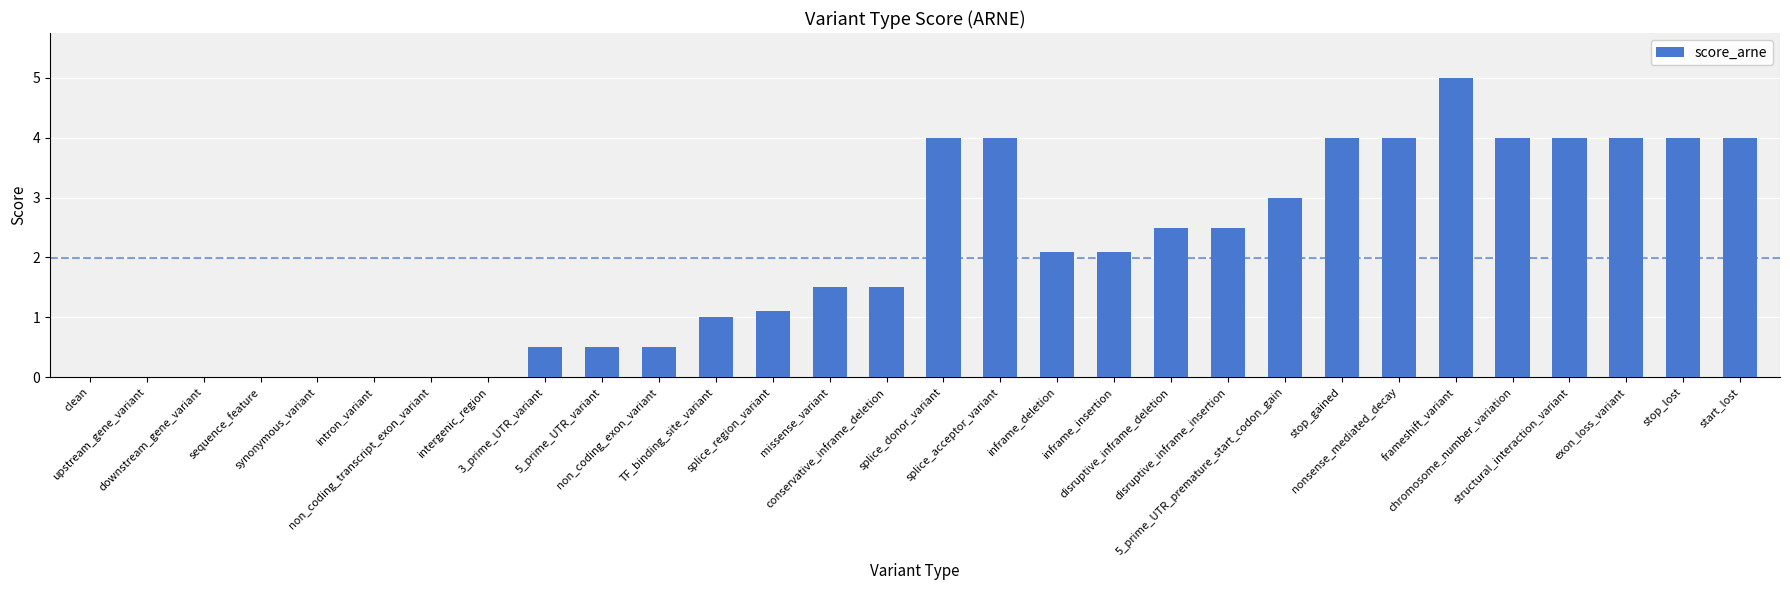

Reading left to right, extract all data points from this chart.

clean=0.0	upstream_gene_variant=0.0	downstream_gene_variant=0.0	sequence_feature=0.0	synonymous_variant=0.0	intron_variant=0.0	non_coding_transcript_exon_variant=0.0	intergenic_region=0.0	3_prime_UTR_variant=0.5	5_prime_UTR_variant=0.5	non_coding_exon_variant=0.5	TF_binding_site_variant=1.0	splice_region_variant=1.1	missense_variant=1.5	conservative_inframe_deletion=1.5	splice_donor_variant=4.0	splice_acceptor_variant=4.0	inframe_deletion=2.1	inframe_insertion=2.1	disruptive_inframe_deletion=2.5	disruptive_inframe_insertion=2.5	5_prime_UTR_premature_start_codon_gain=3.0	stop_gained=4.0	nonsense_mediated_decay=4.0	frameshift_variant=5.0	chromosome_number_variation=4.0	structural_interaction_variant=4.0	exon_loss_variant=4.0	stop_lost=4.0	start_lost=4.0